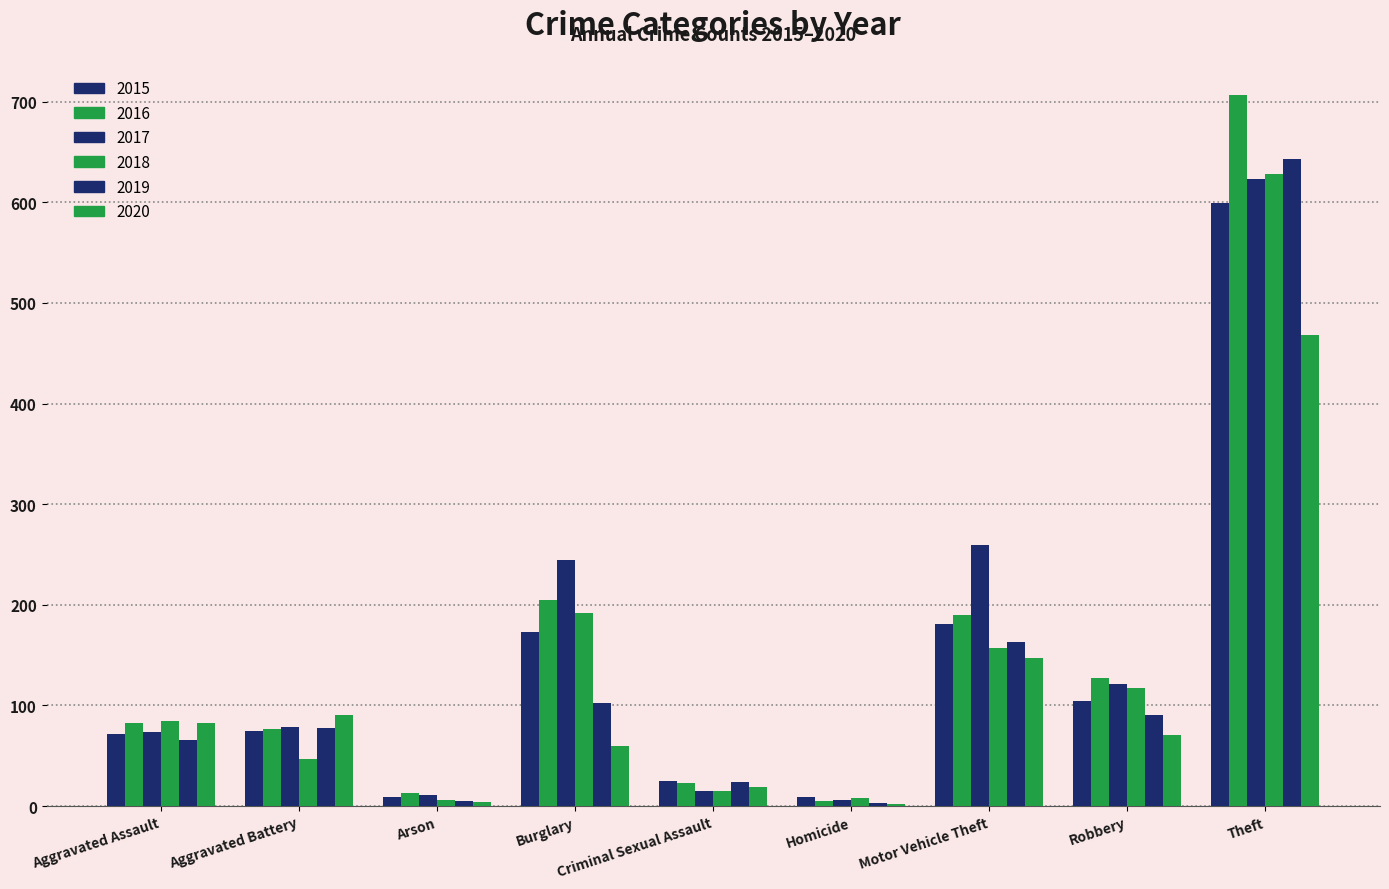

How many series are shown in this chart?

6